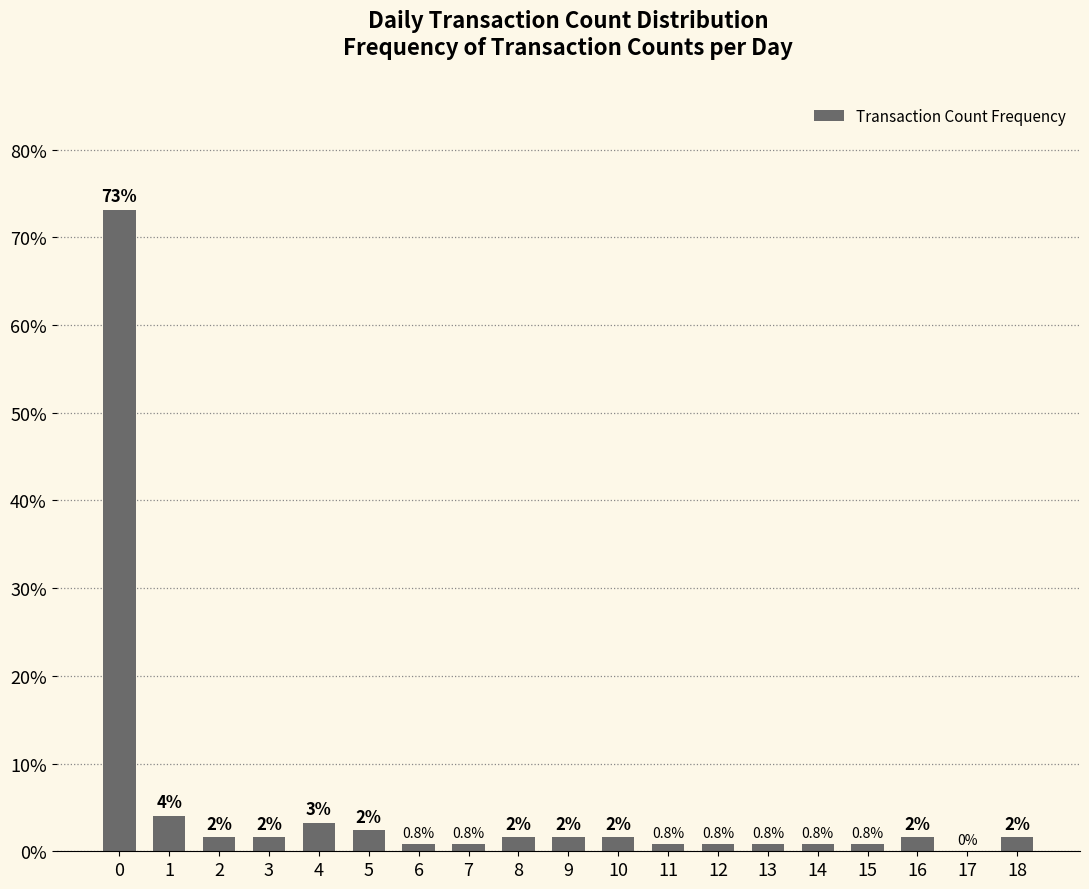

Are the bars horizontal?

No